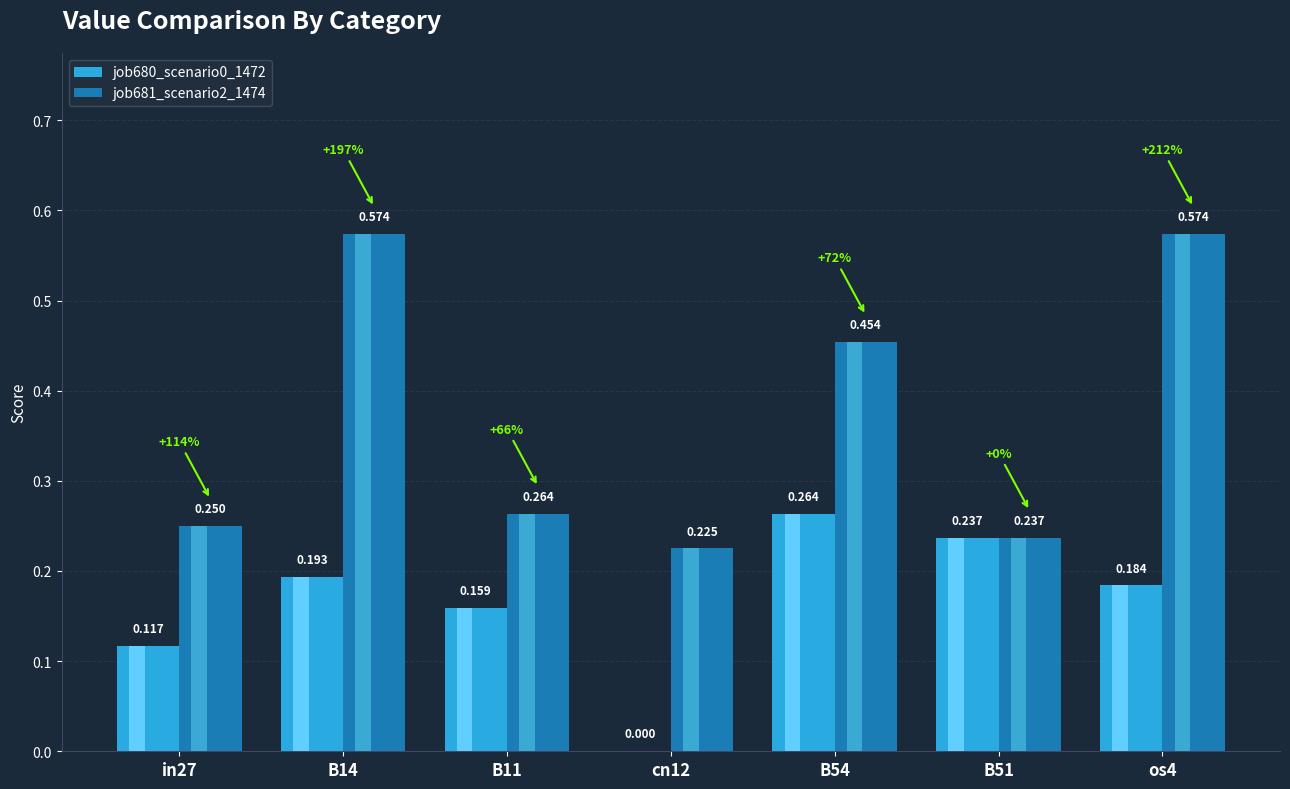

Is the value of job681_scenario2_1474 at B54 greater than the value of job680_scenario0_1472 at os4?

Yes